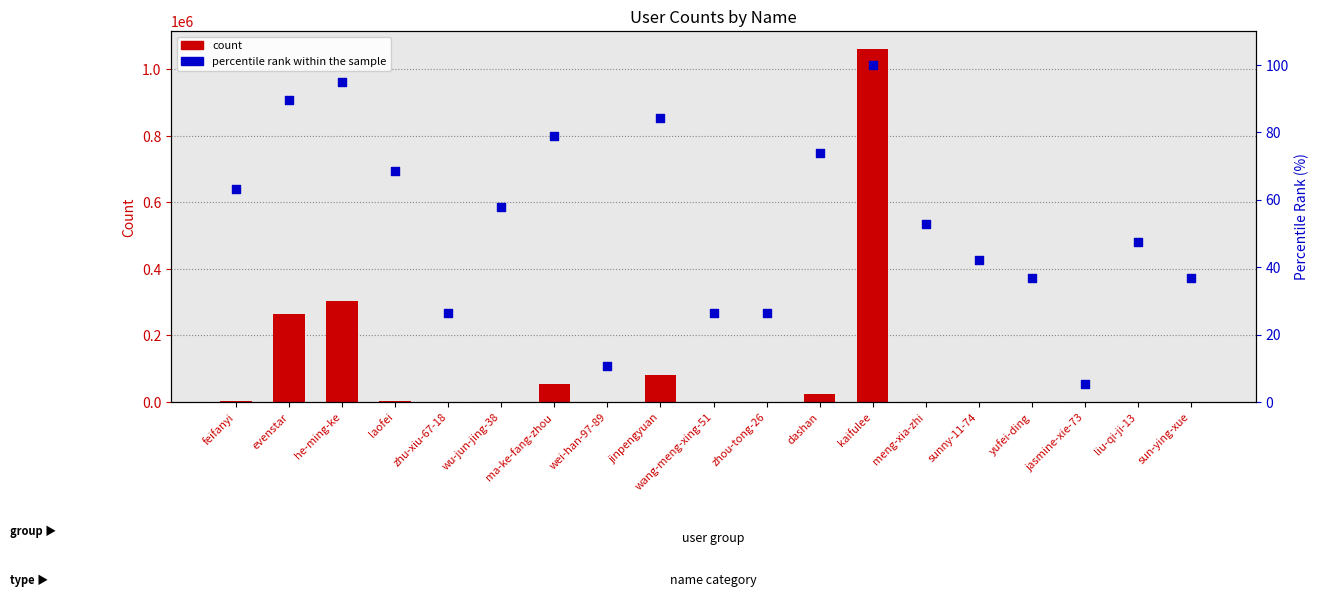

At how many categories does at least one series exceed 106611?

3